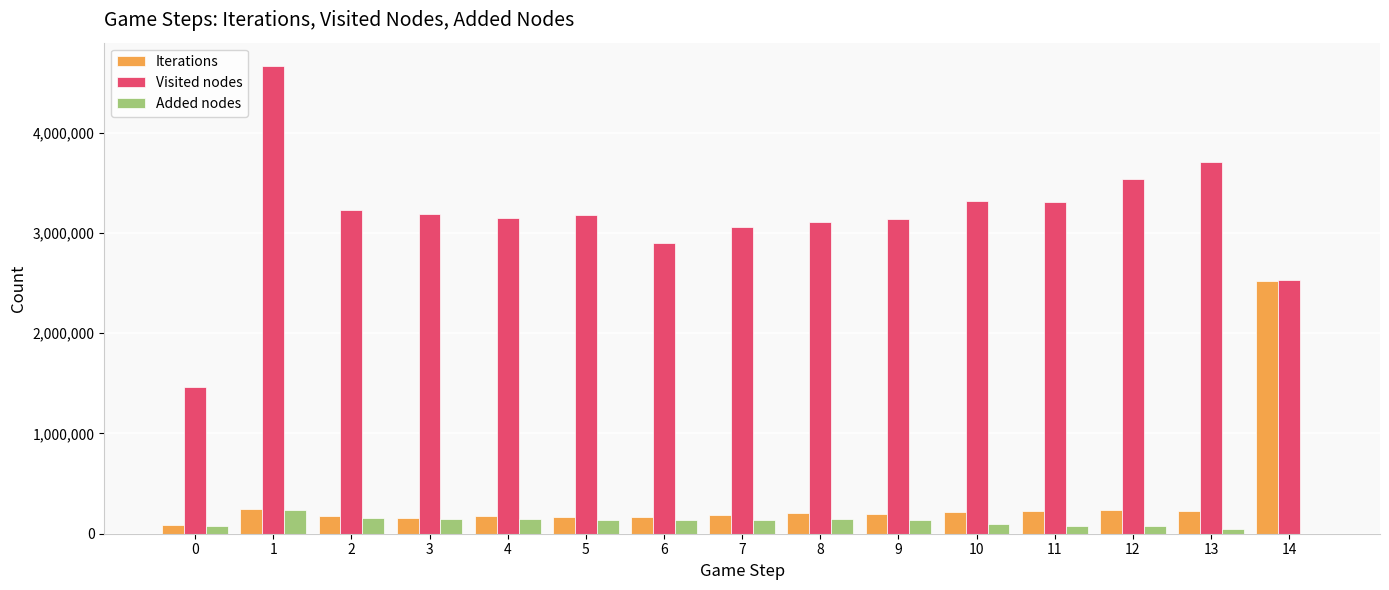

What is the approximate value of Visited nodes at 1, to the nearest 100?

4664900